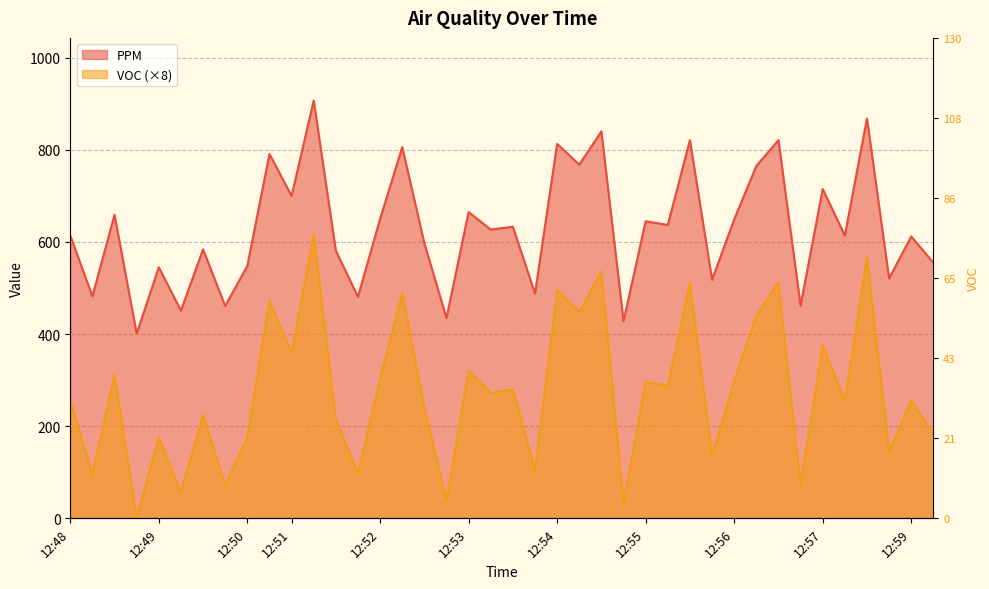

What is the spread (max minus min) of values at 12:54?

317